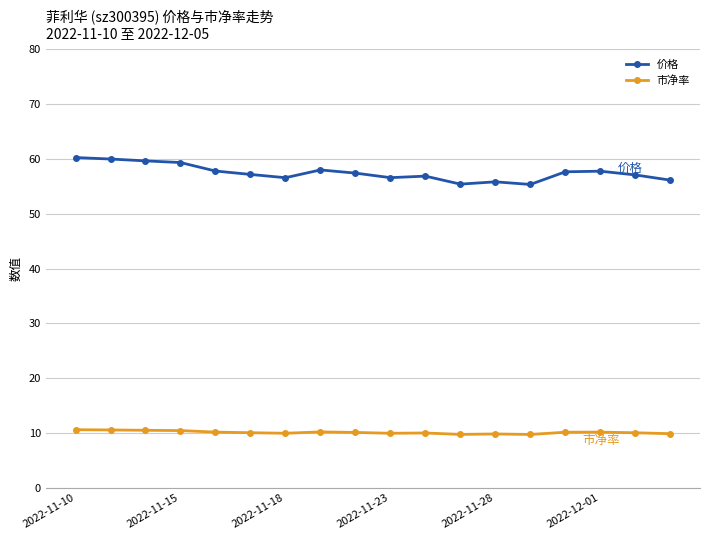

What is the sum of all 价格 values?

1034.9